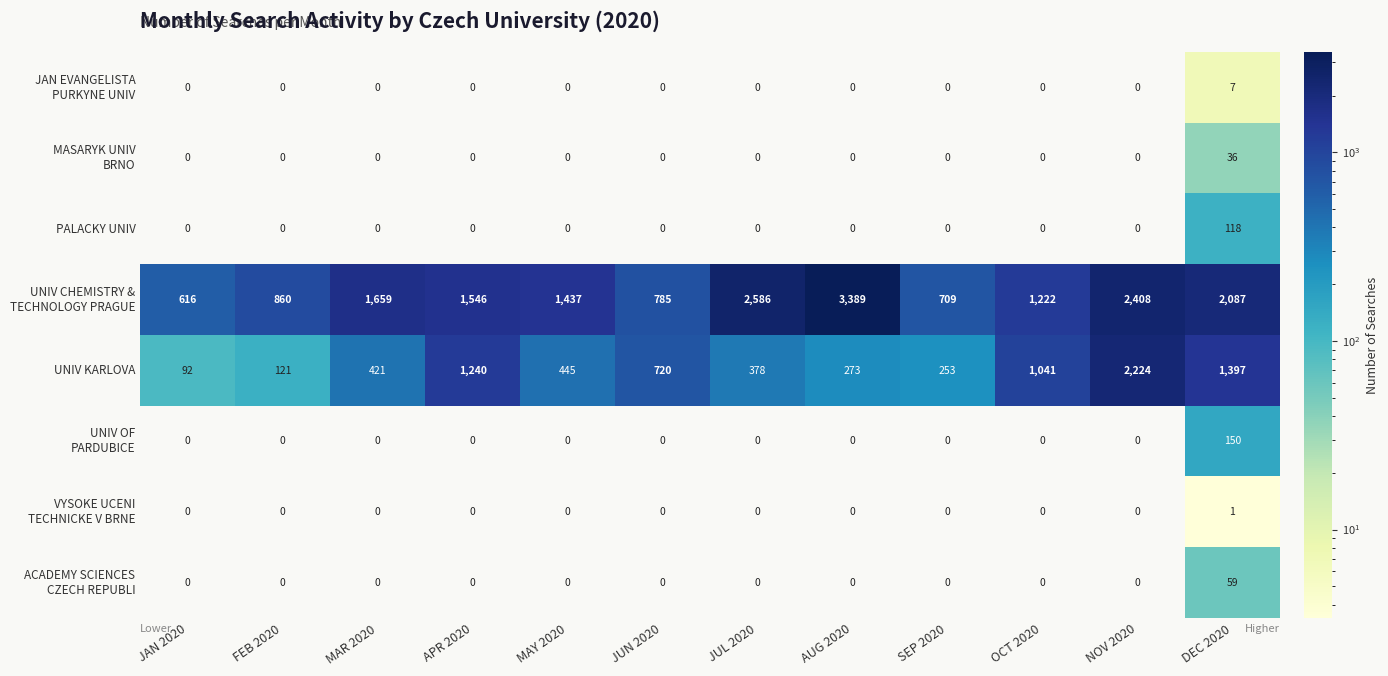

At which category is the sum across all series the highest?

NOV 2020